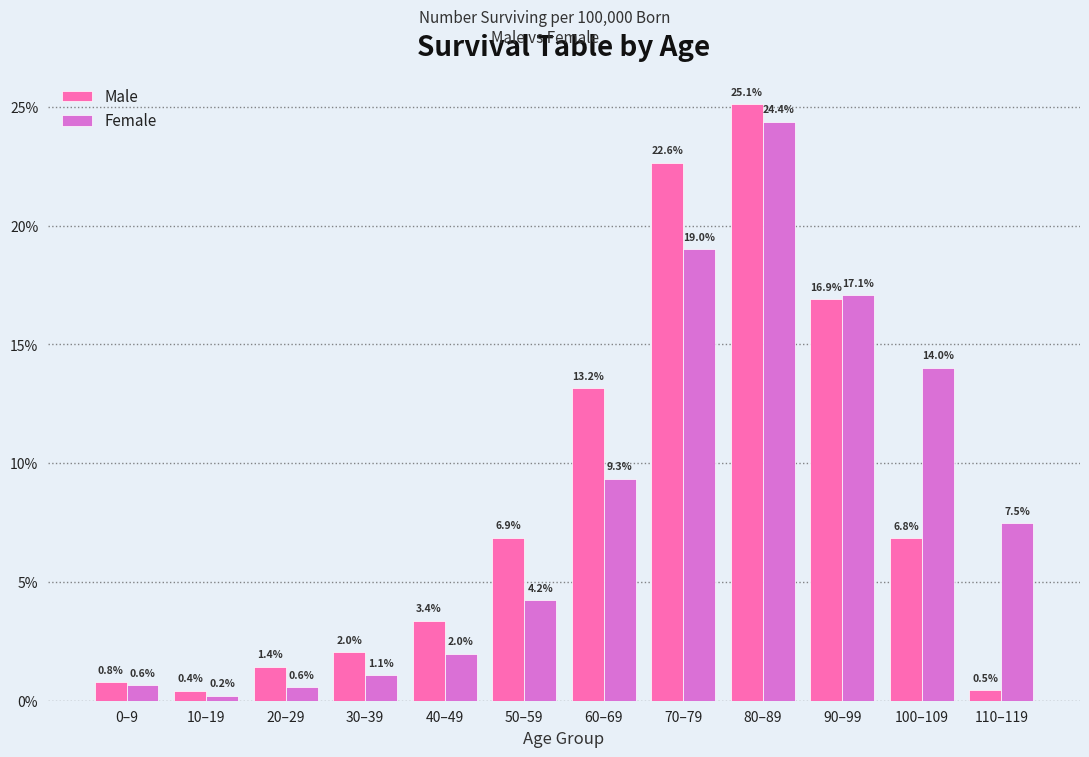

Reading right to left, list all the values displayed in this chart.

Male: 0.5	6.8	16.9	25.1	22.6	13.2	6.9	3.4	2.0	1.4	0.4	0.8
Female: 7.5	14.0	17.1	24.4	19.0	9.3	4.2	2.0	1.1	0.6	0.2	0.6